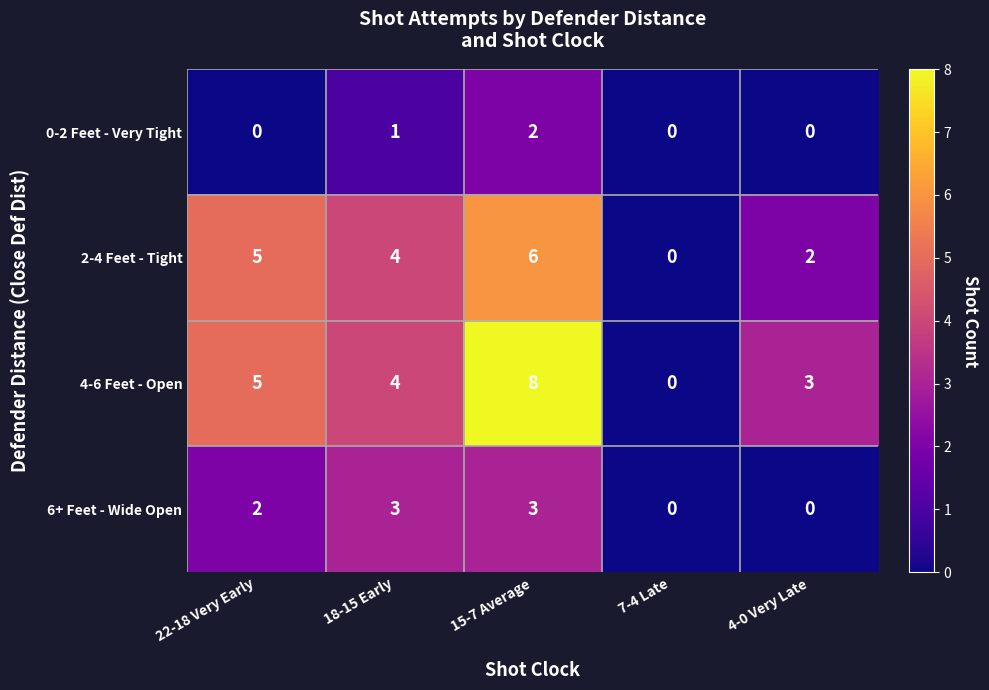

Which series has the largest range (max minus min)?

4-6 Feet - Open